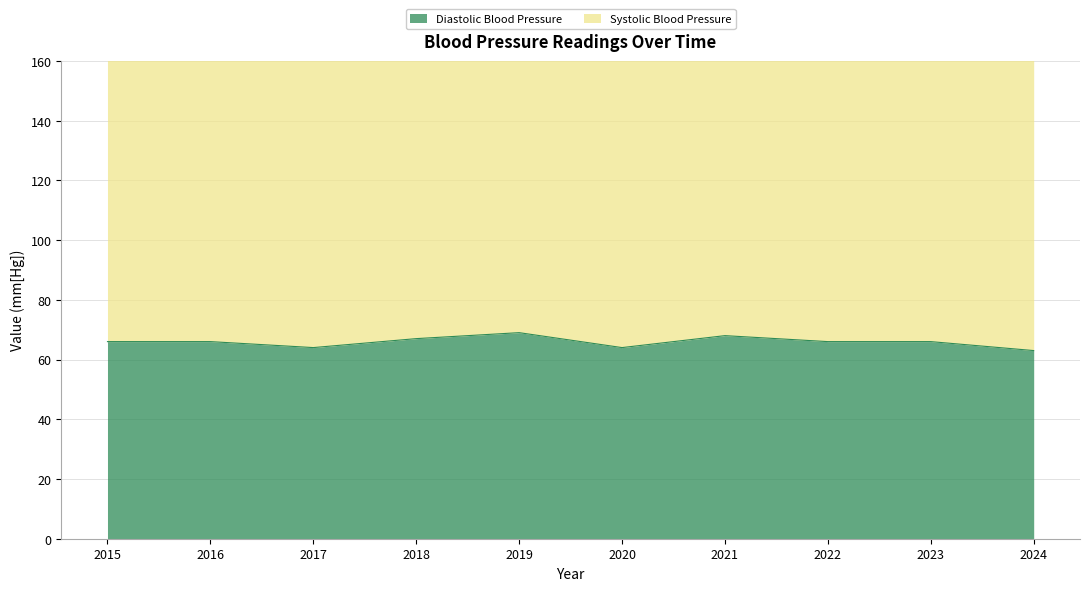

Rank the categories by value from highest to lowest.

2019, 2021, 2018, 2015, 2016, 2022, 2023, 2017, 2020, 2024